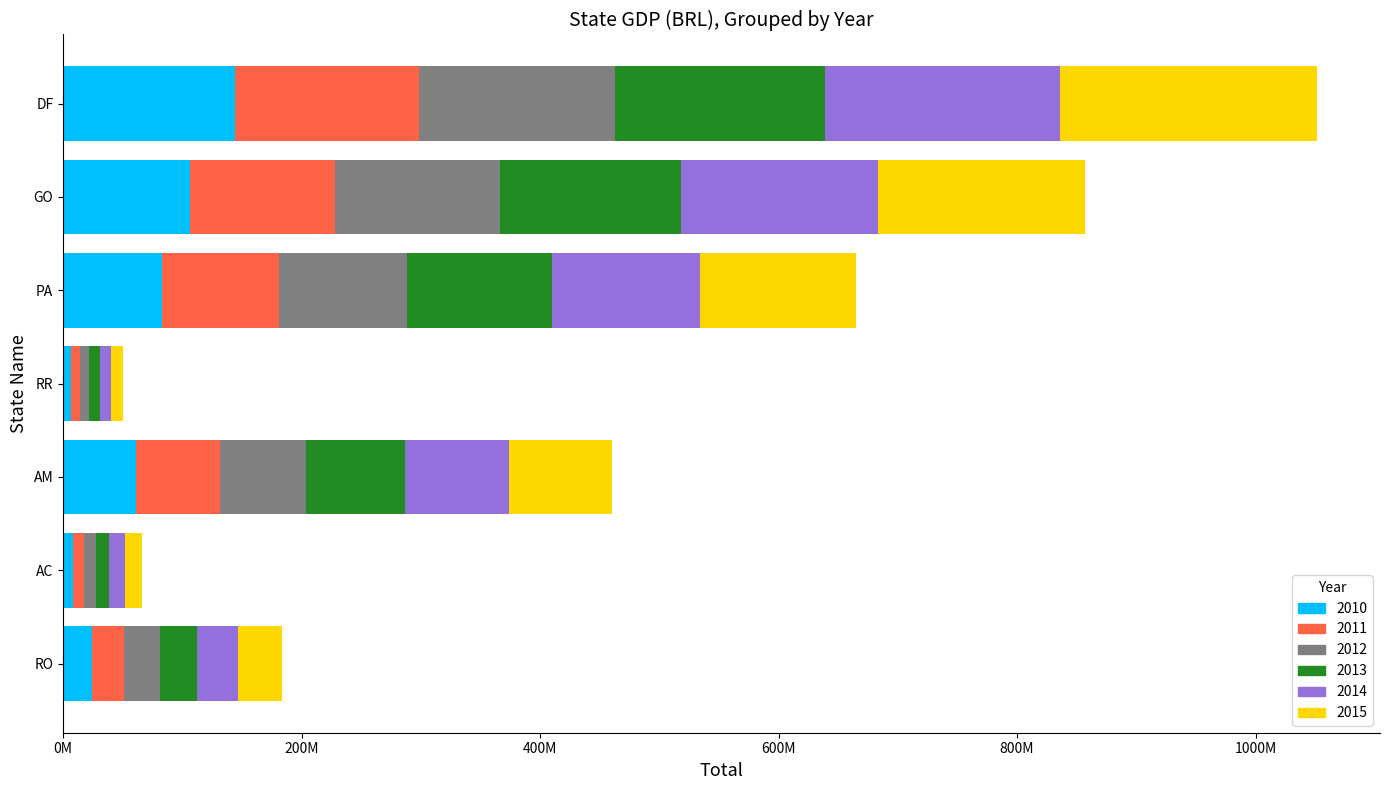

The value of 2015 at PA is 130899505. True or false?

True